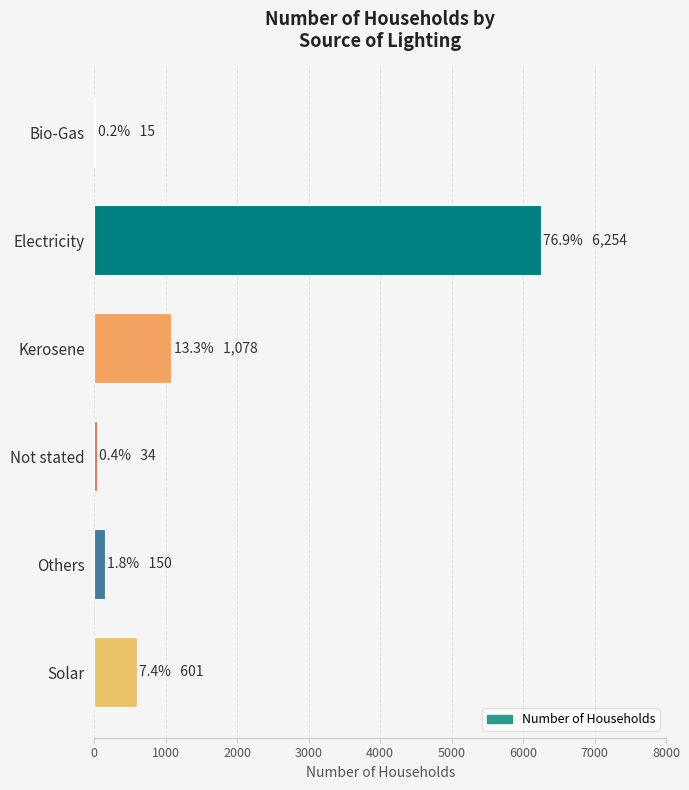

What is the sum of all values?

8132